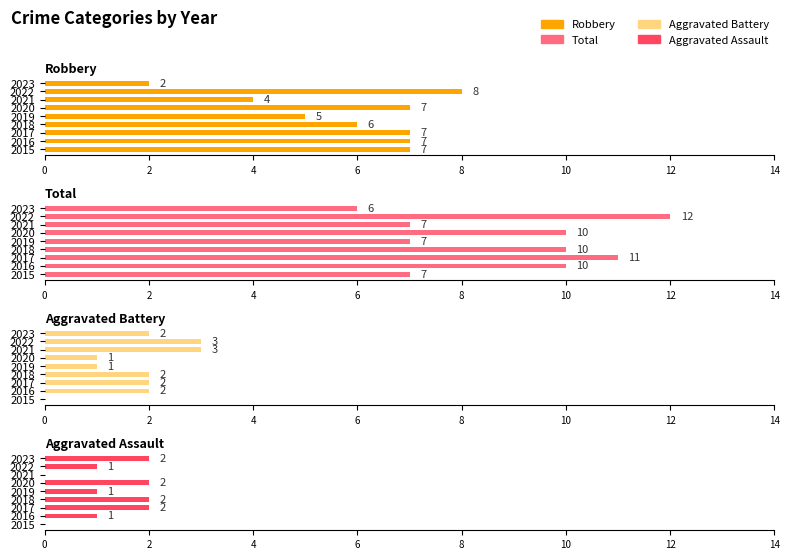

What is the difference between the maximum and second lowest values in the Aggravated Battery series?

2